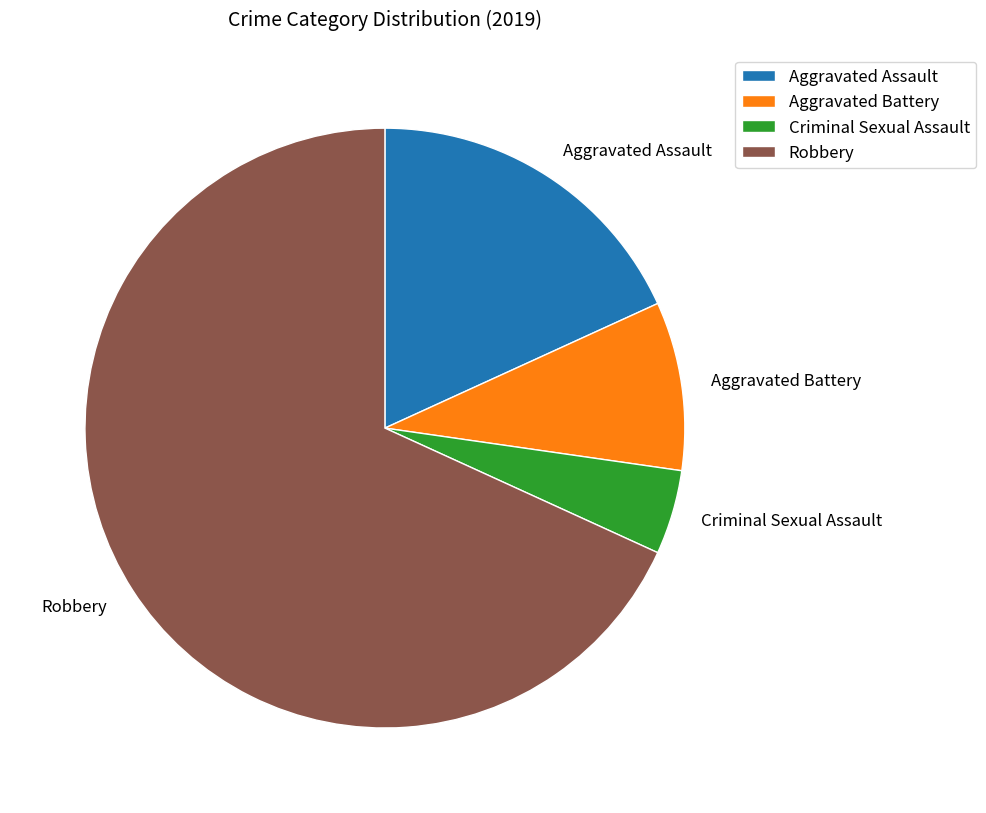

Rank the categories by value from lowest to highest.

Criminal Sexual Assault, Aggravated Battery, Aggravated Assault, Robbery